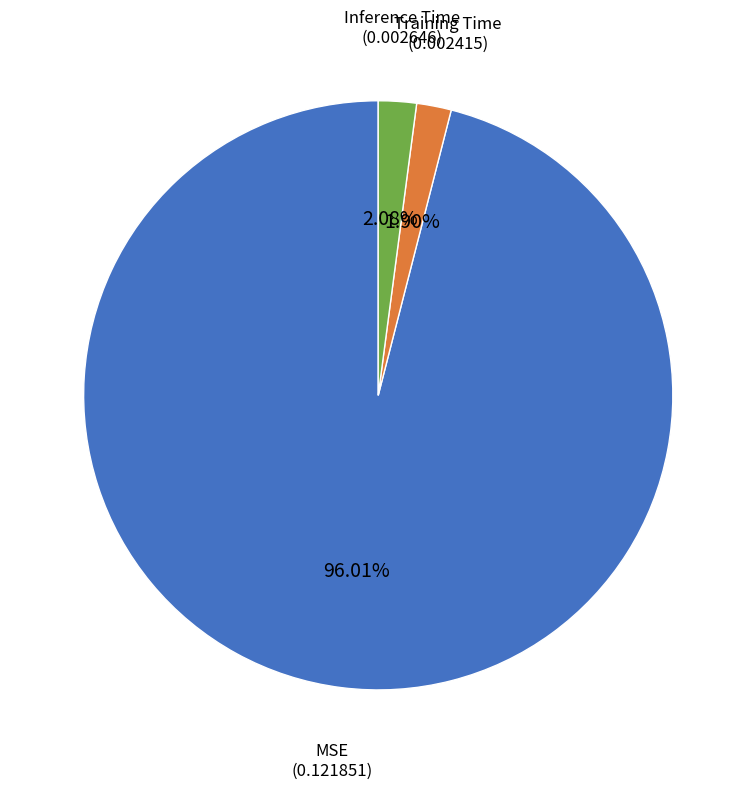

Count the number of slices in the pie.

3